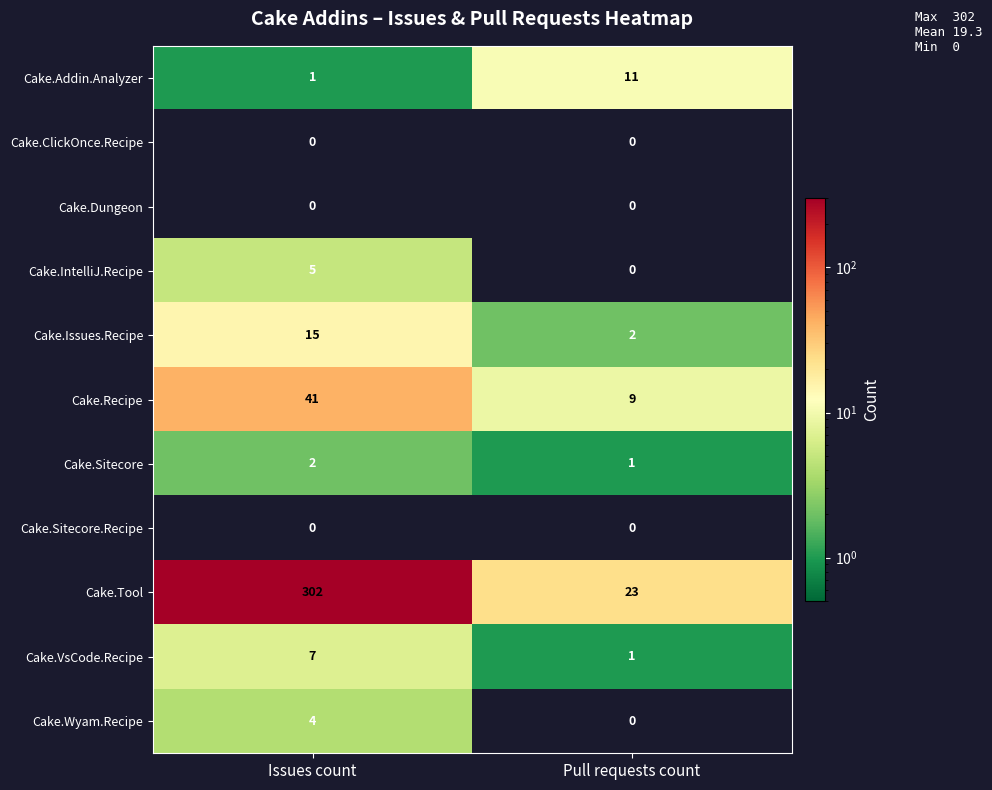

What value does the Cake.Tool series have at Pull requests count?

23